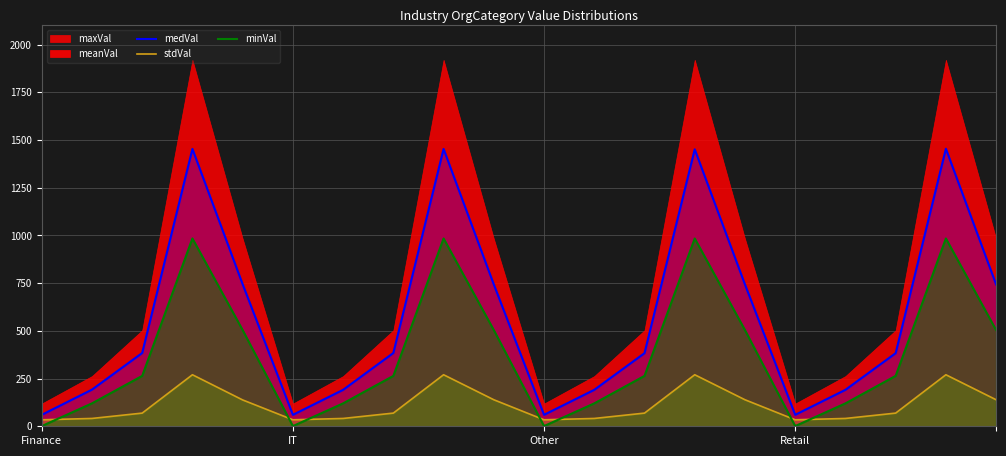

The value of stdVal at 4 is 223. True or false?

False